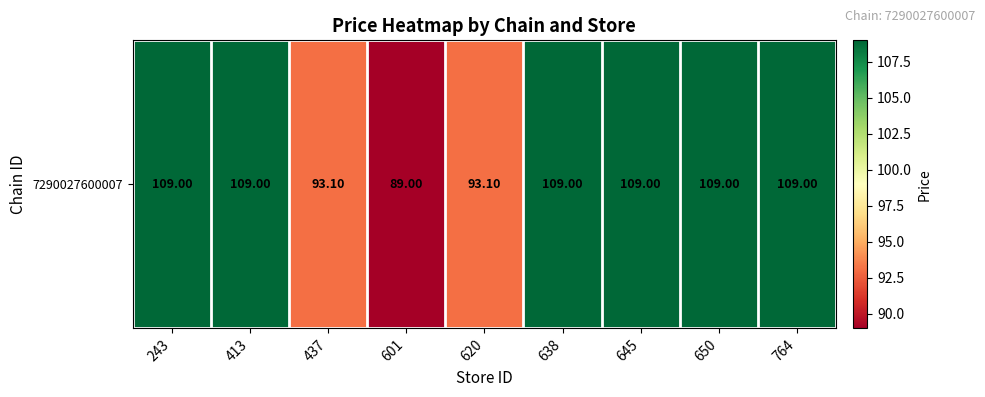

True or false: the data shows 89.0 at 601.

True